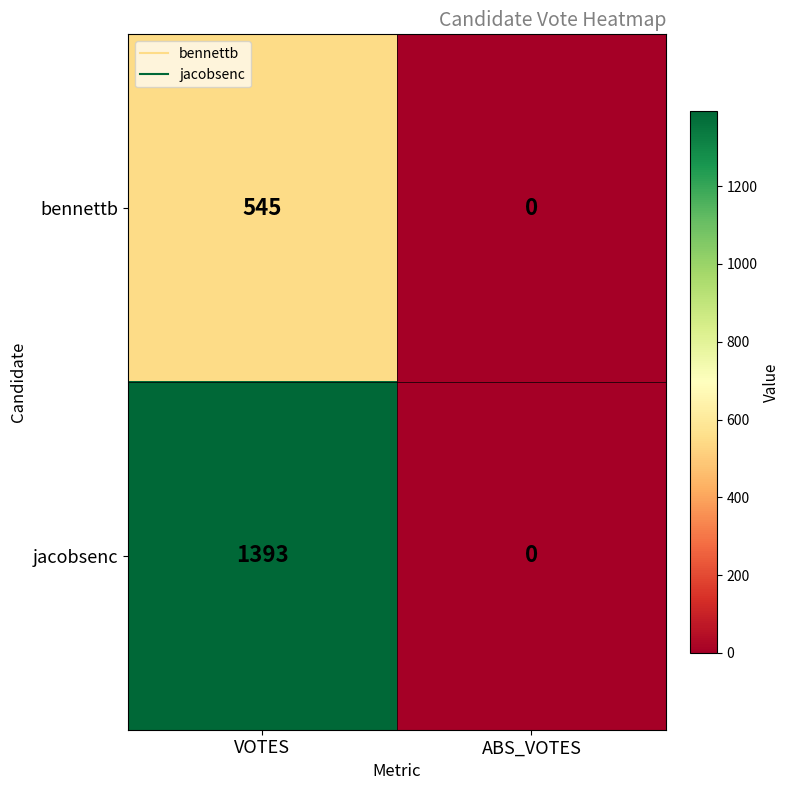

Reading left to right, extract all data points from this chart.

bennettb: VOTES=545	ABS_VOTES=0
jacobsenc: VOTES=1393	ABS_VOTES=0